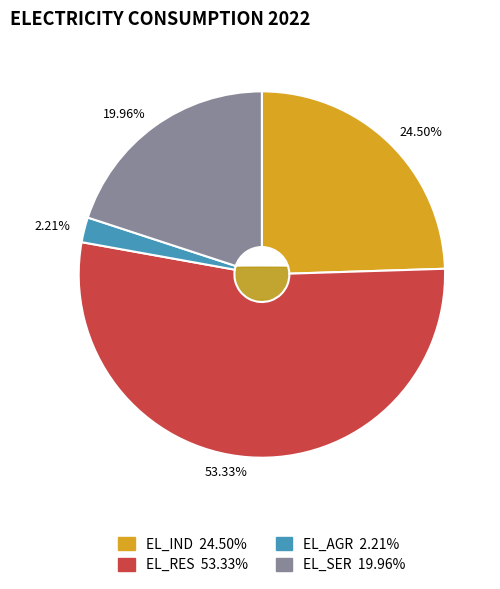

Which slice is the largest?

EL_RES